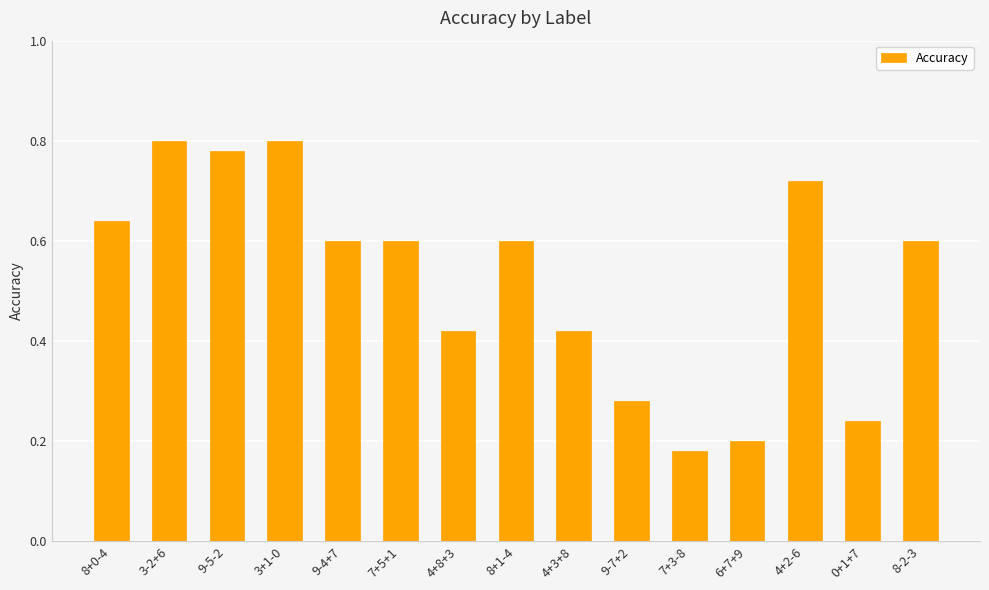

Which category has the lowest value across all series?

7+3-8